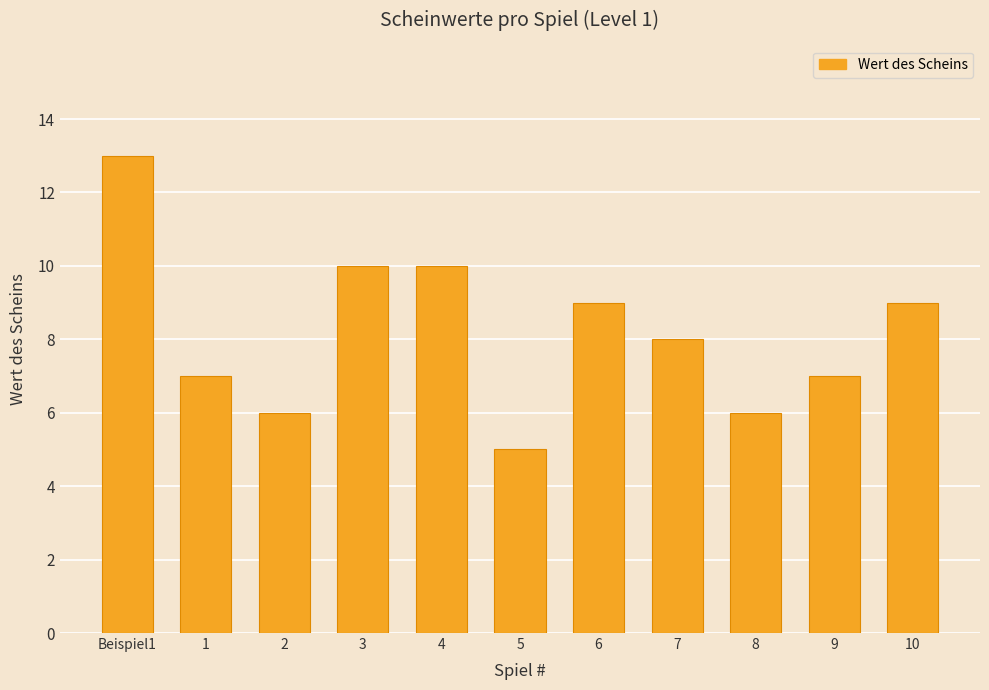

Where does the data first go above 8?

Beispiel1